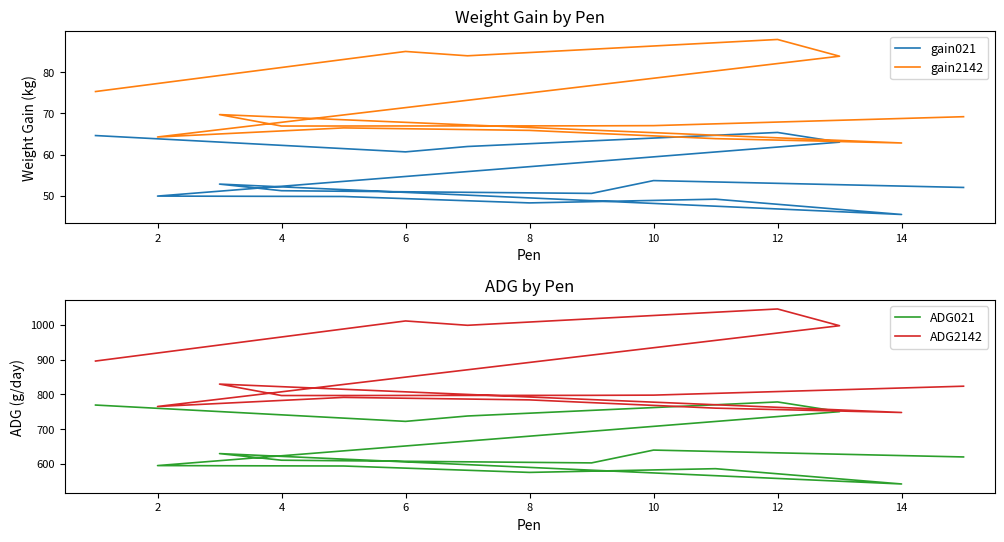

Which series has the largest total across all categories?

ADG2142